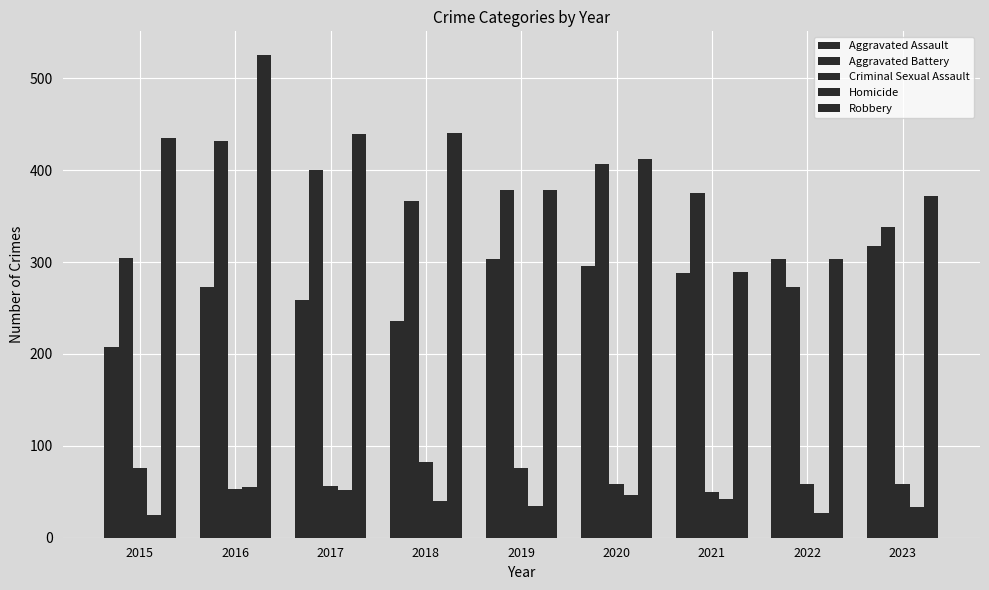

Reading left to right, what are all the values shown in this chart?

Aggravated Assault: 2015=208	2016=273	2017=259	2018=236	2019=303	2020=296	2021=288	2022=303	2023=318
Aggravated Battery: 2015=304	2016=432	2017=400	2018=367	2019=378	2020=407	2021=375	2022=273	2023=338
Criminal Sexual Assault: 2015=76	2016=53	2017=56	2018=82	2019=76	2020=58	2021=50	2022=59	2023=59
Homicide: 2015=25	2016=55	2017=52	2018=40	2019=34	2020=46	2021=42	2022=27	2023=33
Robbery: 2015=435	2016=525	2017=439	2018=441	2019=378	2020=412	2021=289	2022=303	2023=372